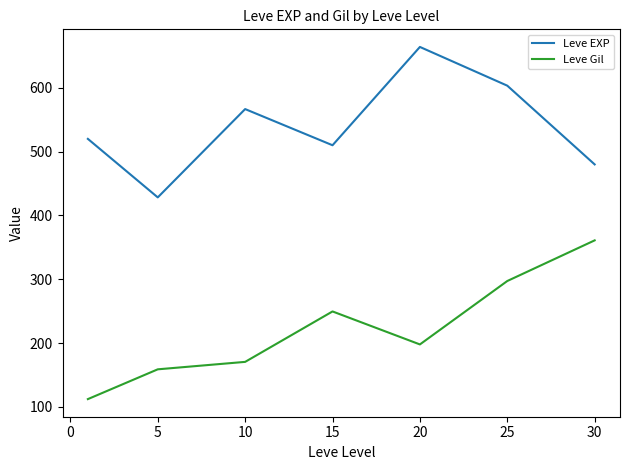

How many categories are shown in the chart?

7